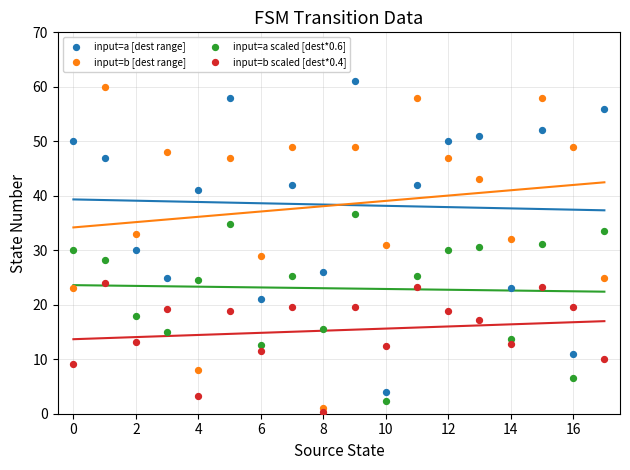

Which series reaches the maximum Y coordinate?

input=a [dest range]